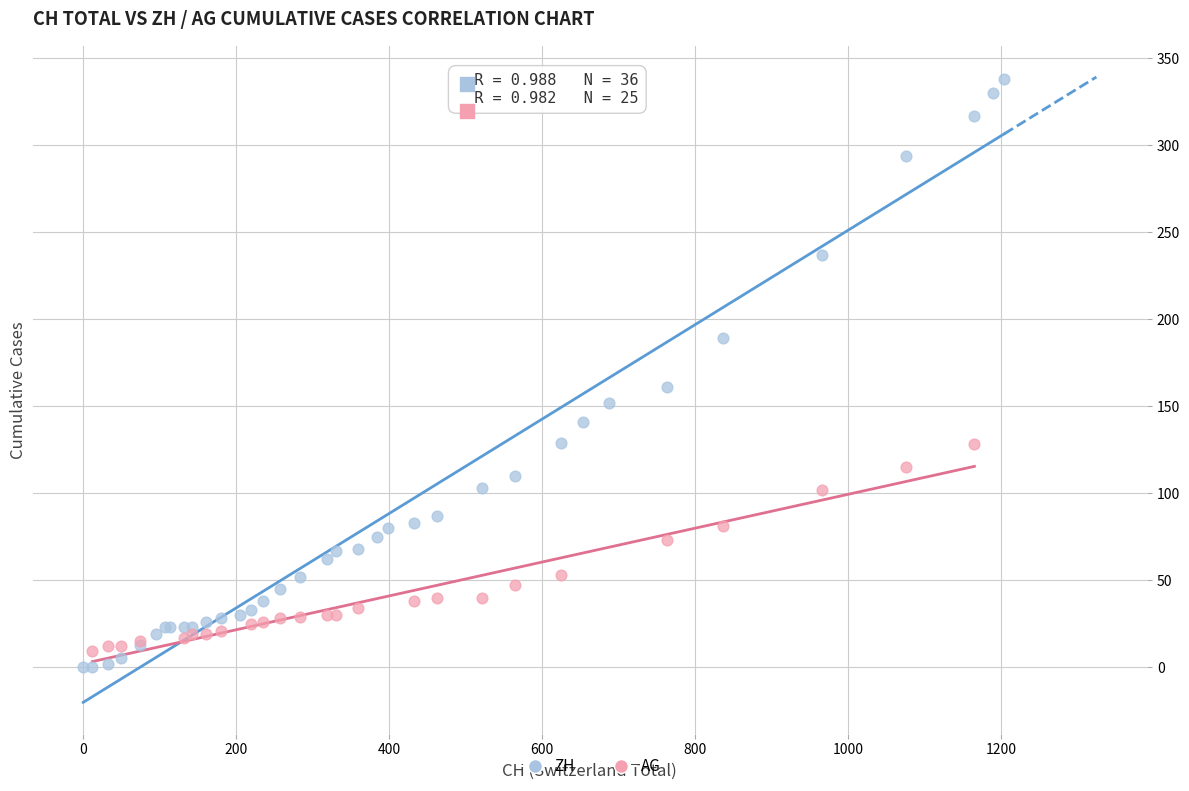

Which series has the widest spread of Y values?

ZH